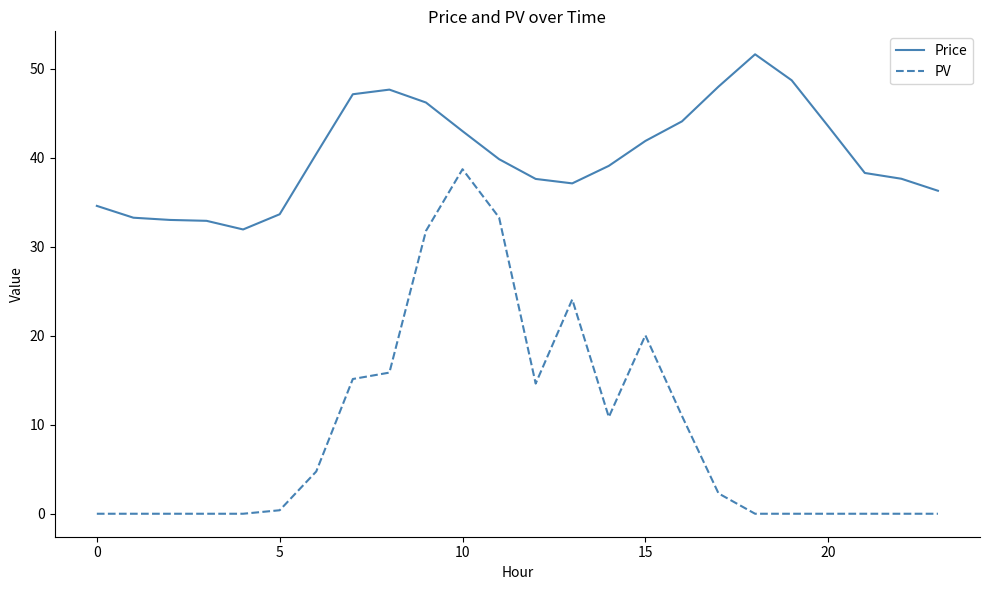

Does the chart have visible grid lines?

No